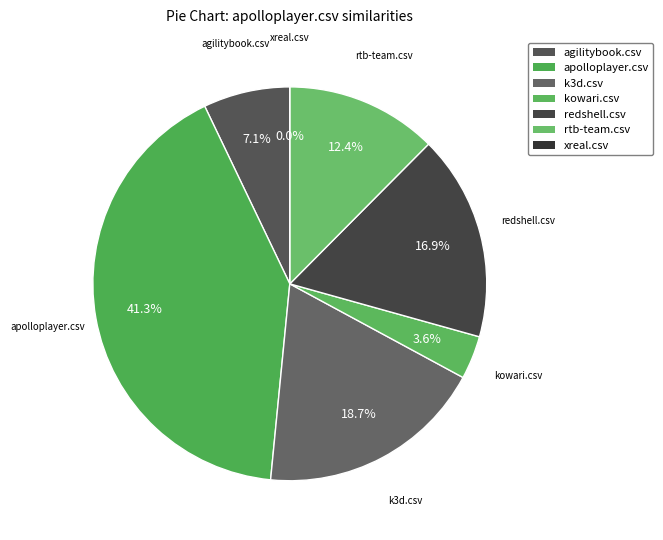

Is there any slice that represents more than half of the pie?

No